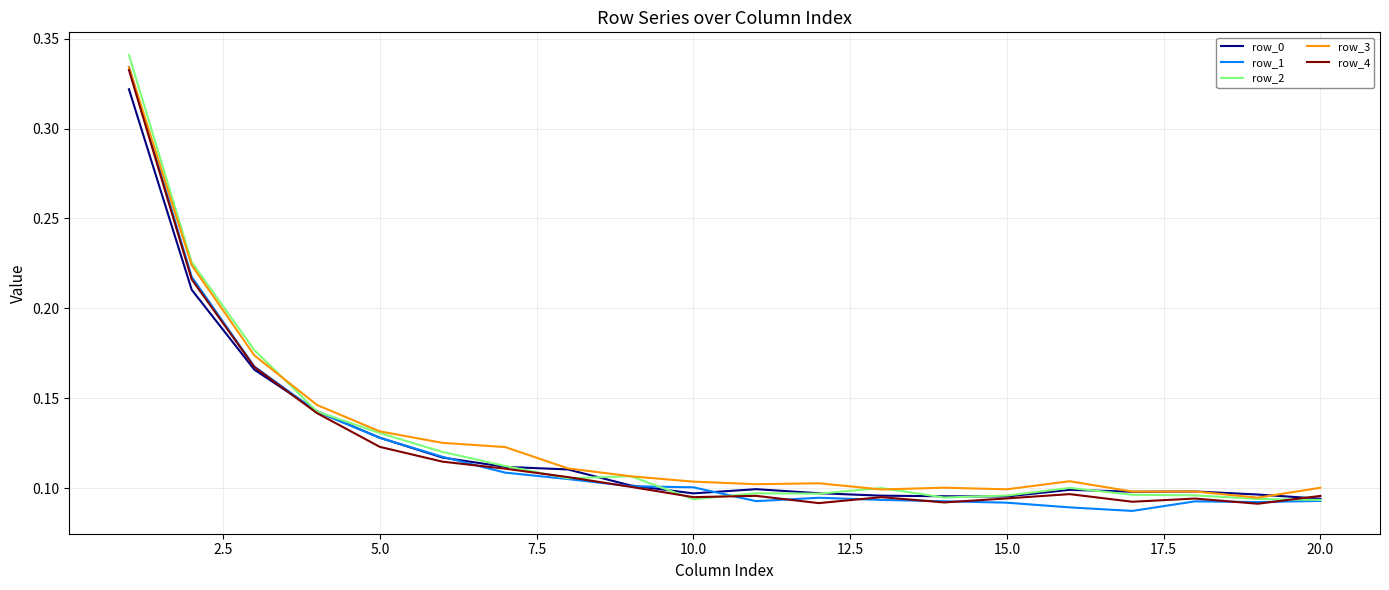

What are all the series names shown in the legend?

row_0, row_1, row_2, row_3, row_4